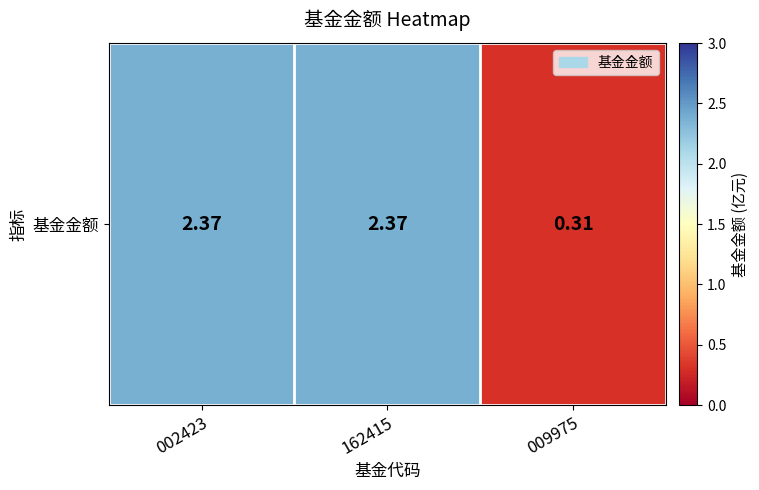

How many distinct data groups are displayed?

1